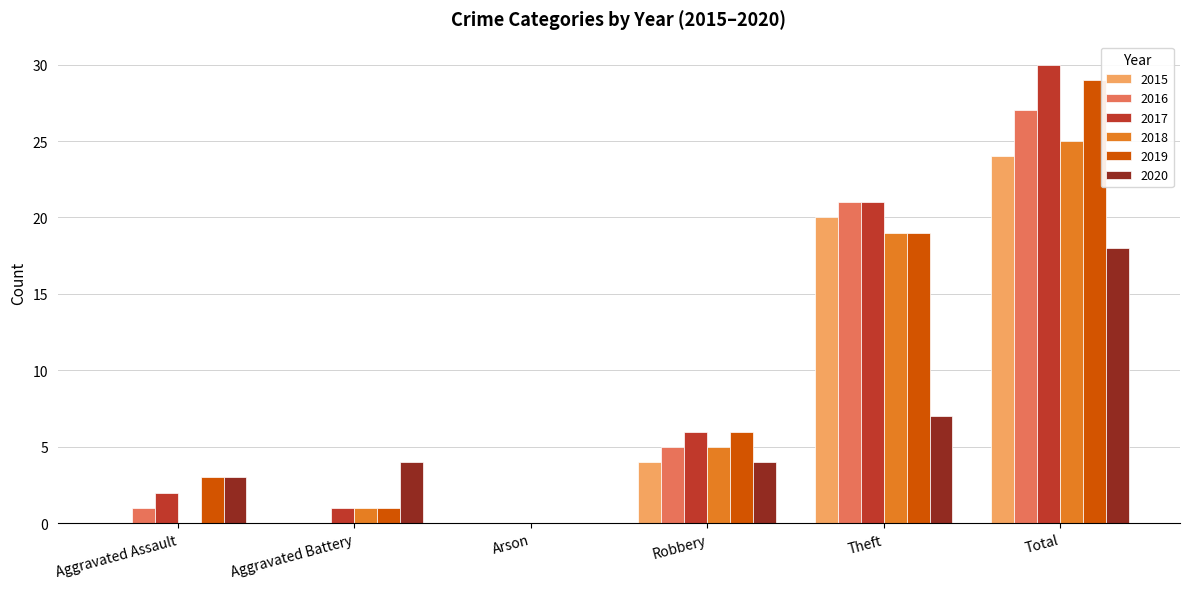

At which category does the chart reach its peak across all series?

Total